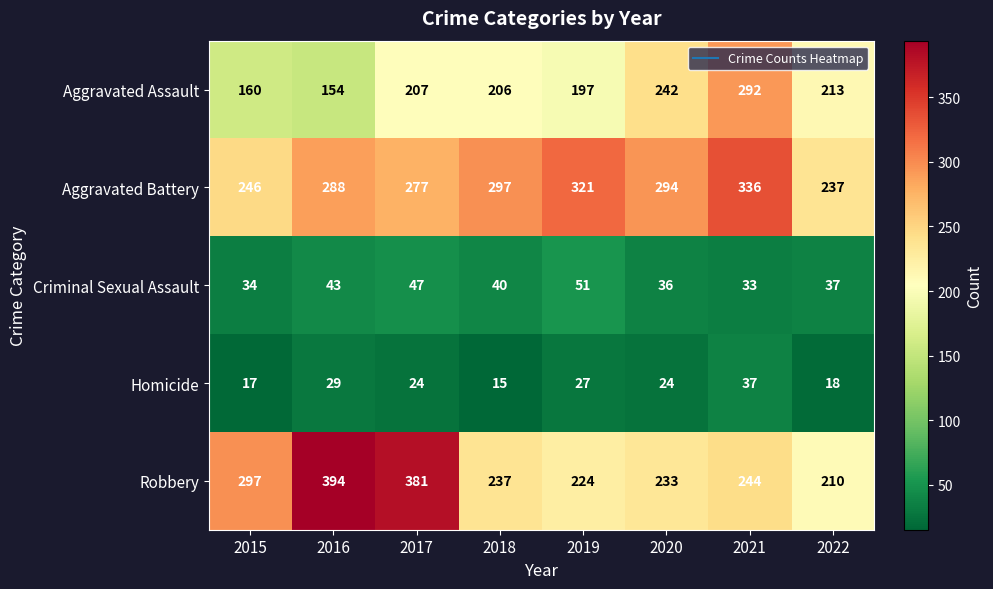

At which category is the sum across all series the highest?

2021